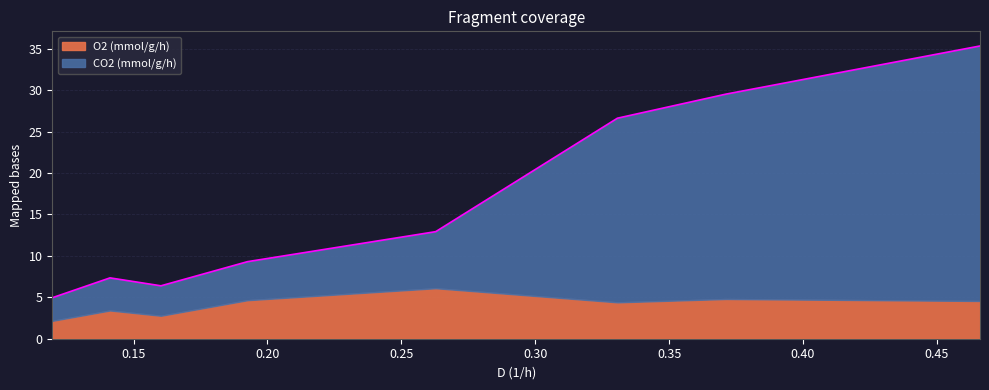

Reading left to right, list all the values displayed in this chart.

4.9	7.3	6.4	9.3	12.9	26.6	29.5	35.3